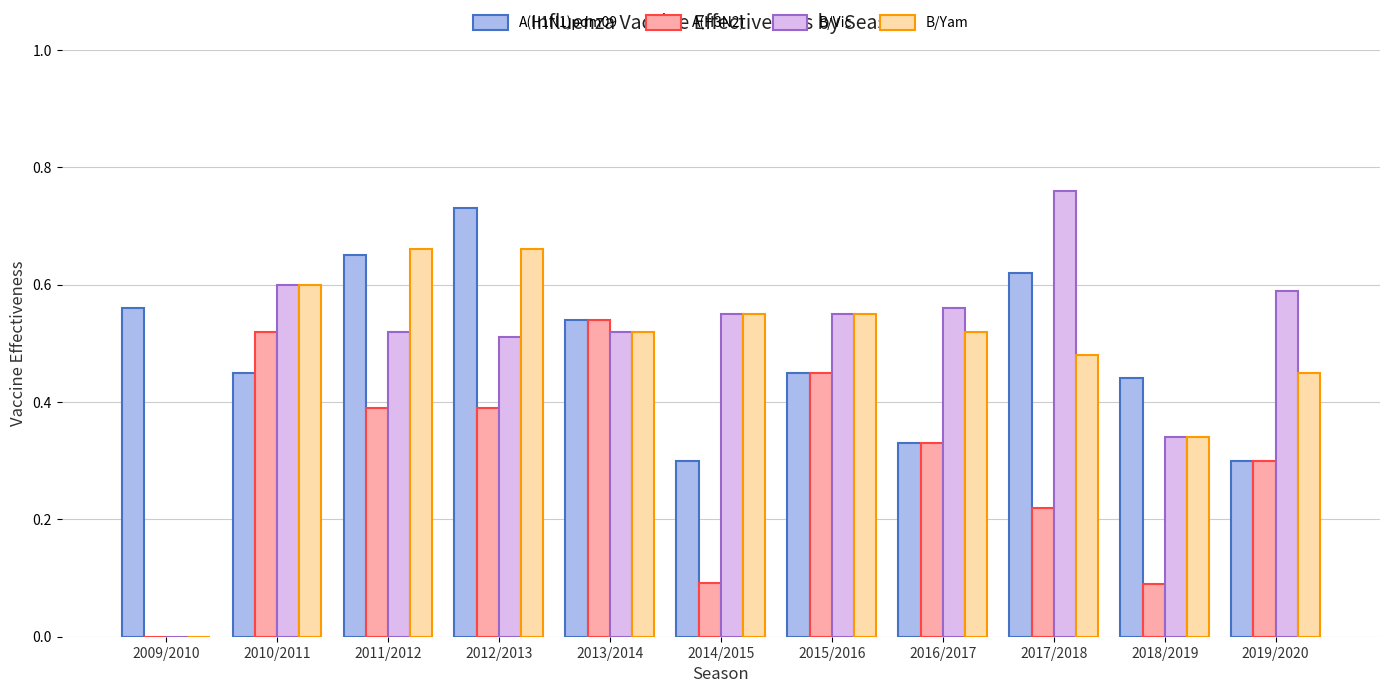

Which category has the highest value in the B/Vic series?

2017/2018